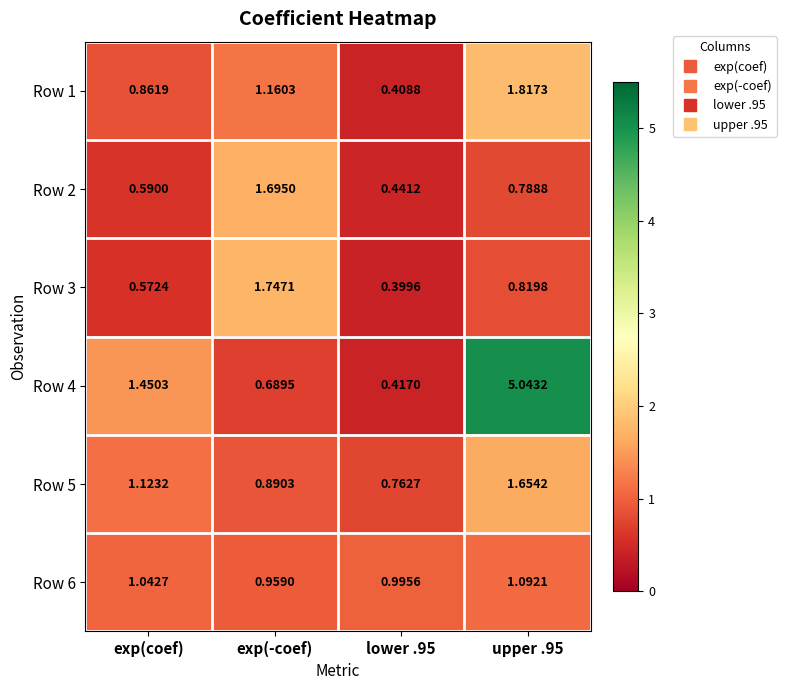

Which category has the highest value in the Row 3 series?

exp(-coef)